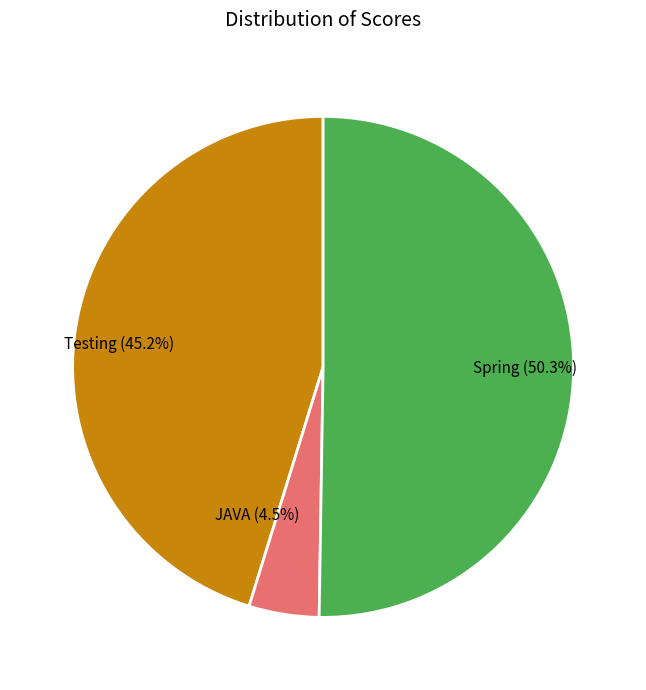

Rank the categories by value from lowest to highest.

JAVA, Testing, Spring